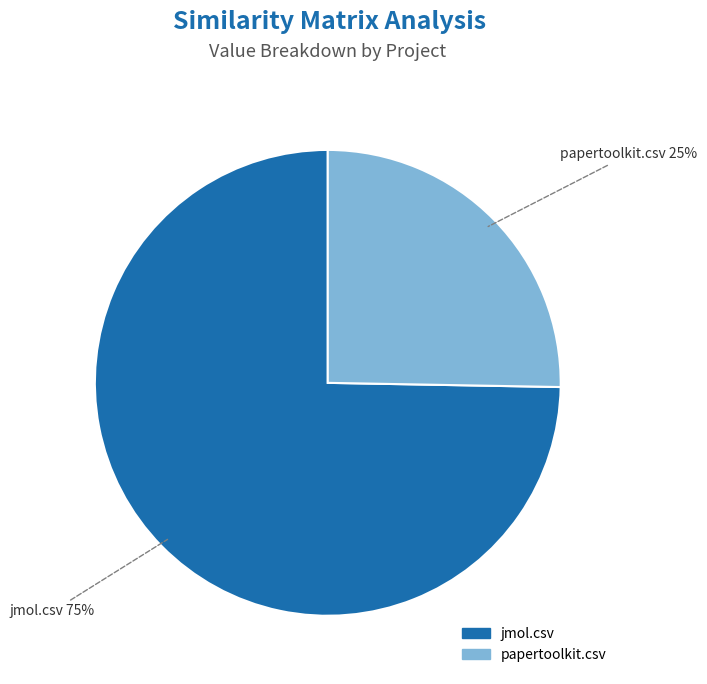

Which has a higher value, papertoolkit.csv or jmol.csv?

jmol.csv